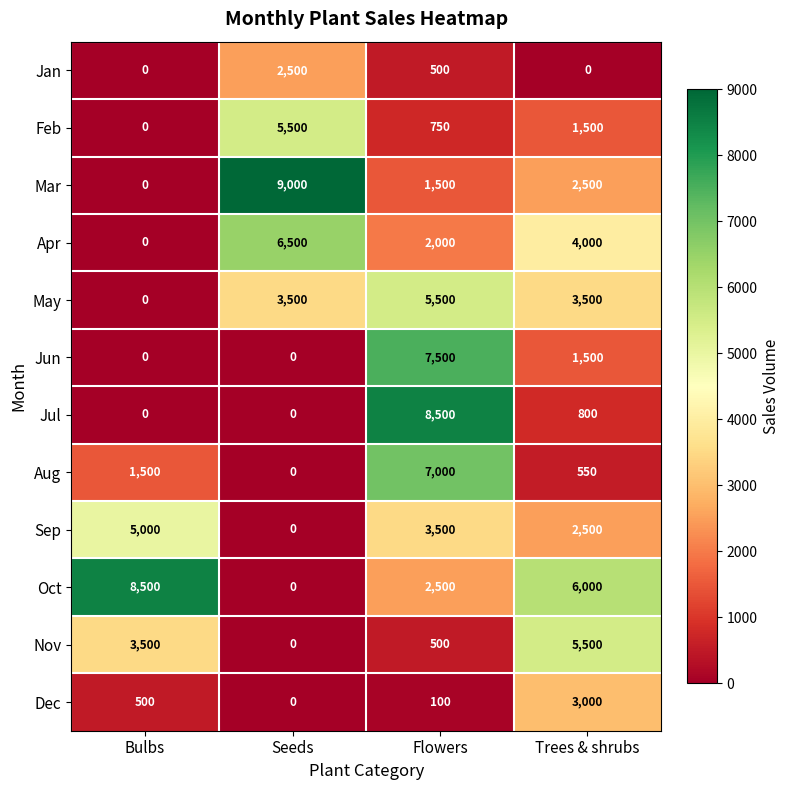

What is the difference between the highest and lowest values at Seeds?

9000